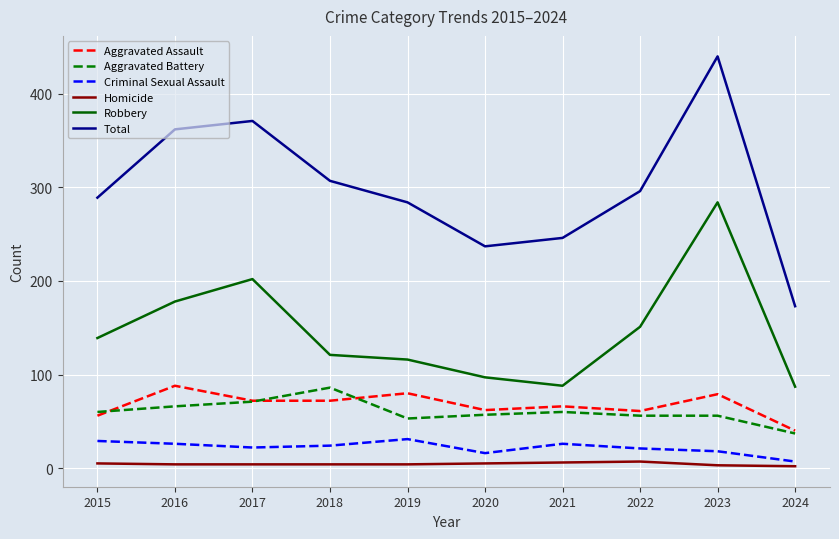

Is this an area chart (filled region under the line)?

No